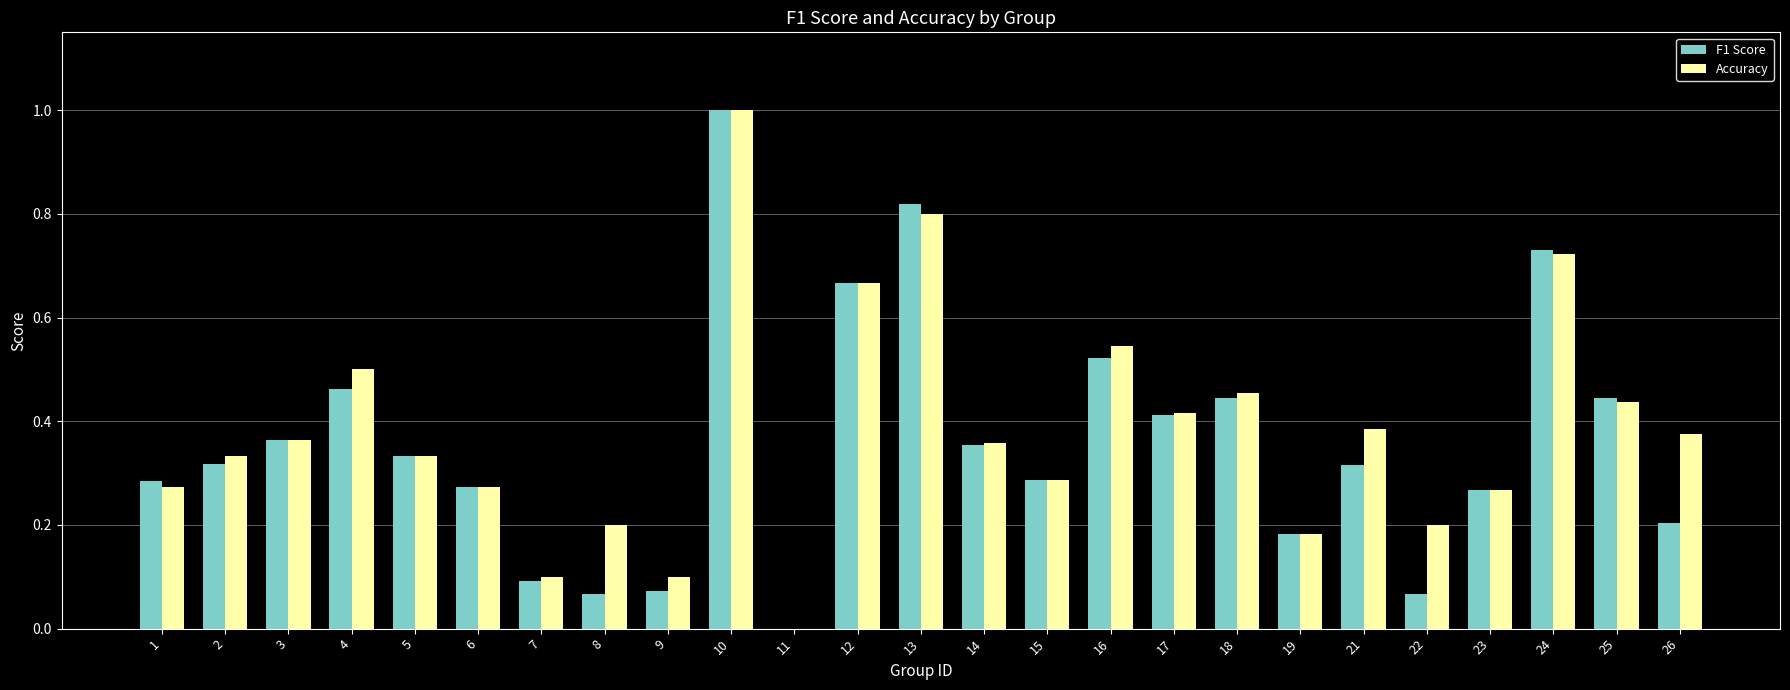

What is the maximum value for Accuracy?

1.0